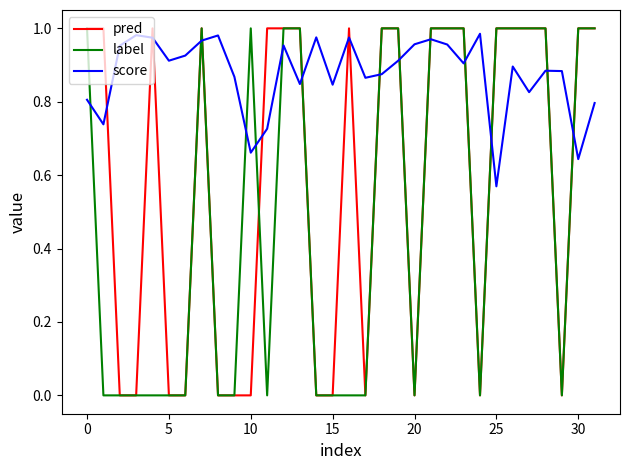

Which series has the largest total across all categories?

score